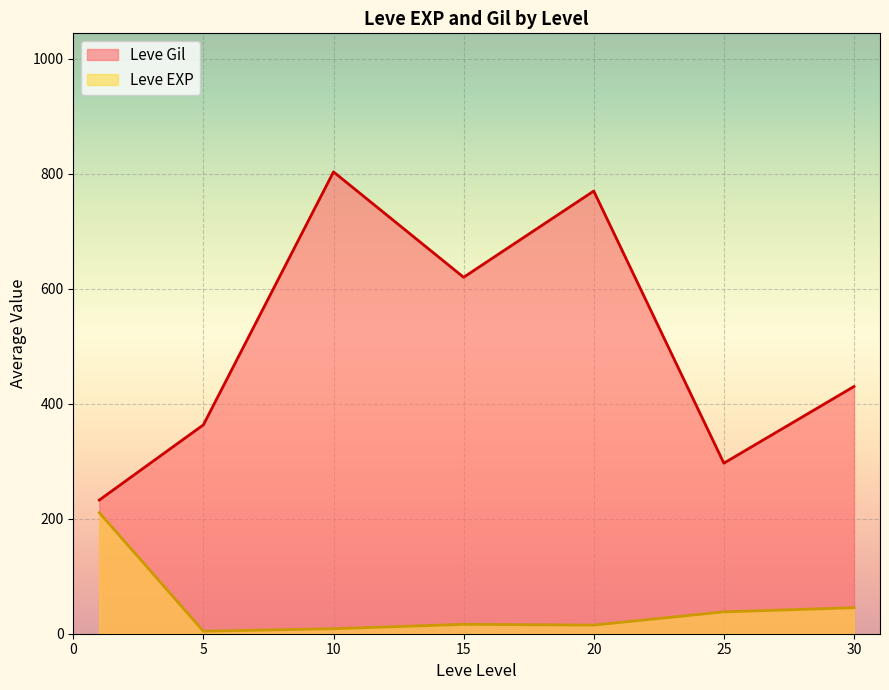

At which label does Leve EXP reach its peak?

1